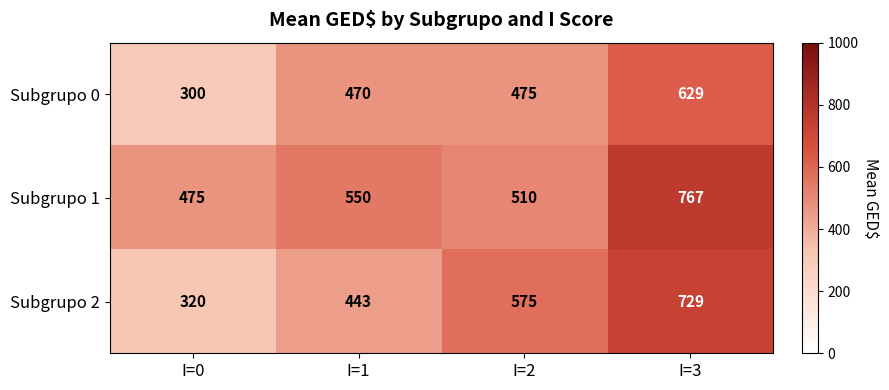

At which category is the sum across all series the highest?

I=3